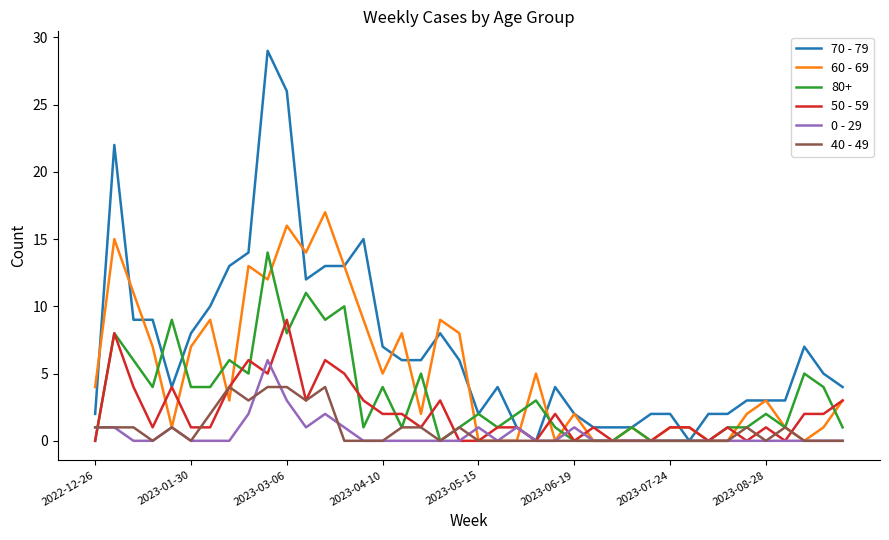

Rank the series by their maximum value, from highest to lowest.

70 - 79, 60 - 69, 80+, 50 - 59, 0 - 29, 40 - 49